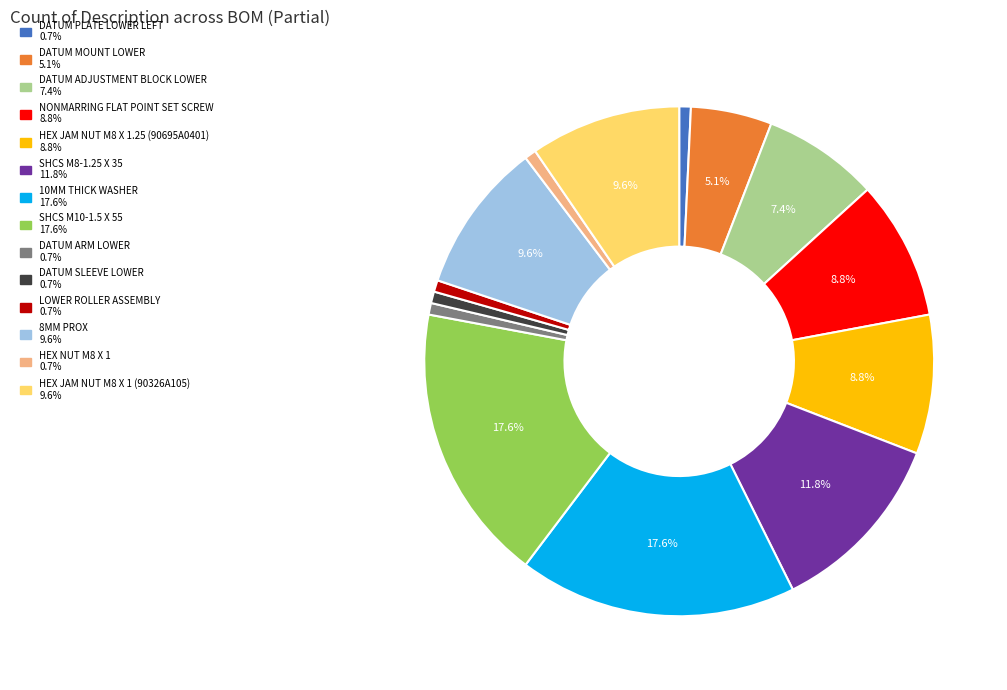

Is the sum of 10MM THICK WASHER and DATUM ADJUSTMENT BLOCK LOWER greater than half?

No